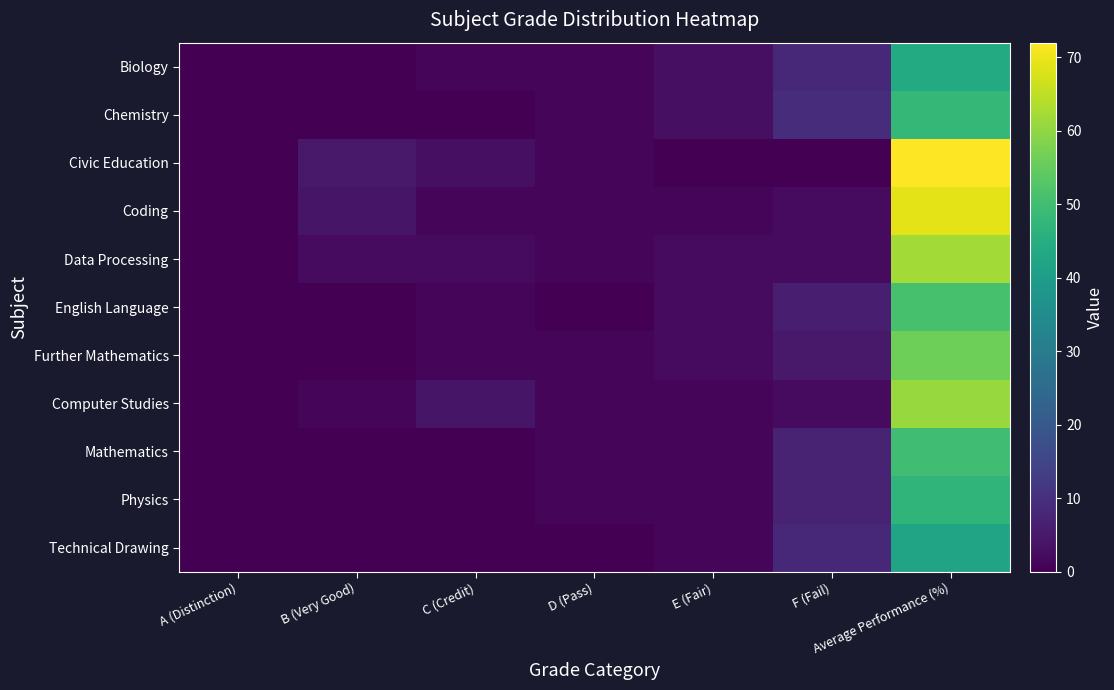

What is the greatest value displayed?

72